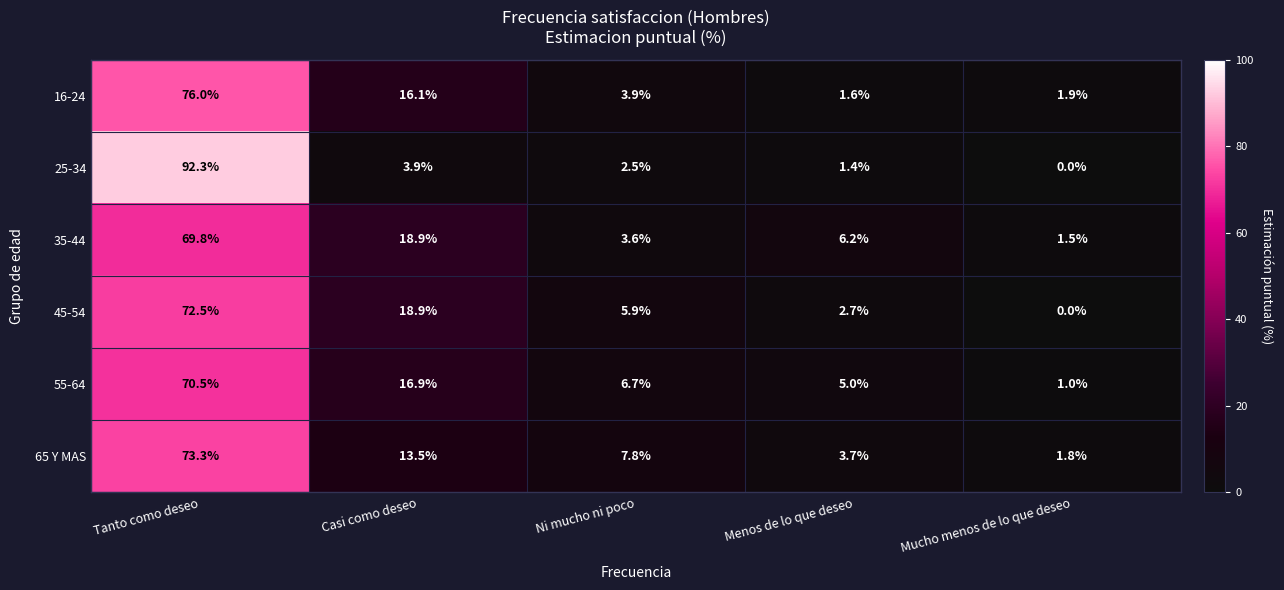

The 25-34 series shows 1.4 at Menos de lo que deseo. True or false?

True